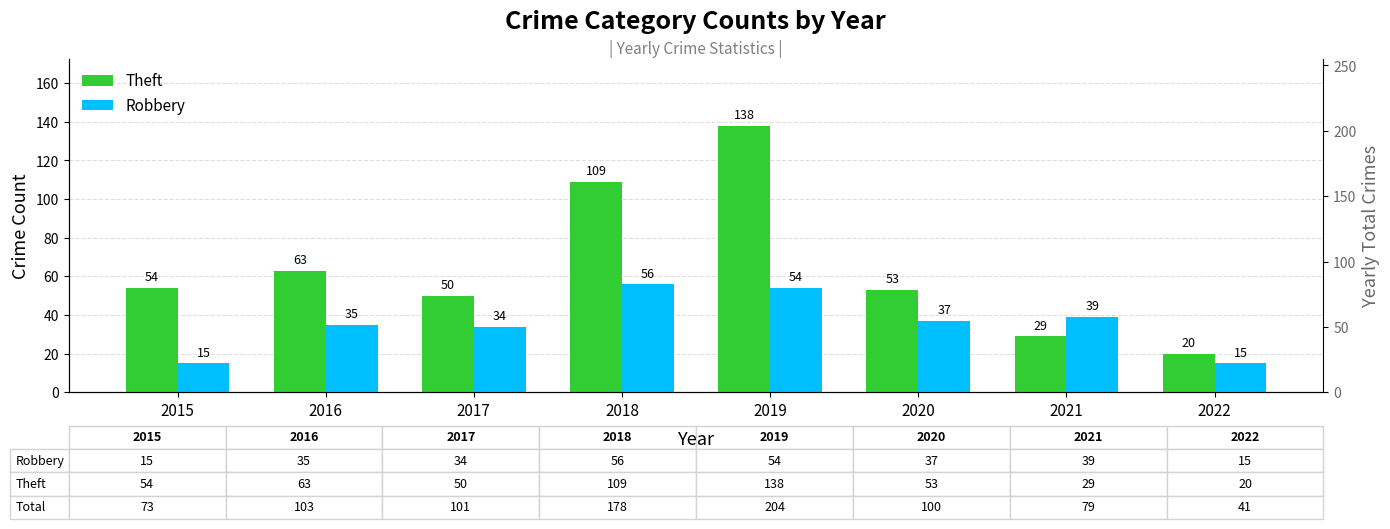

What is the difference between the highest and lowest values at 2018?

53